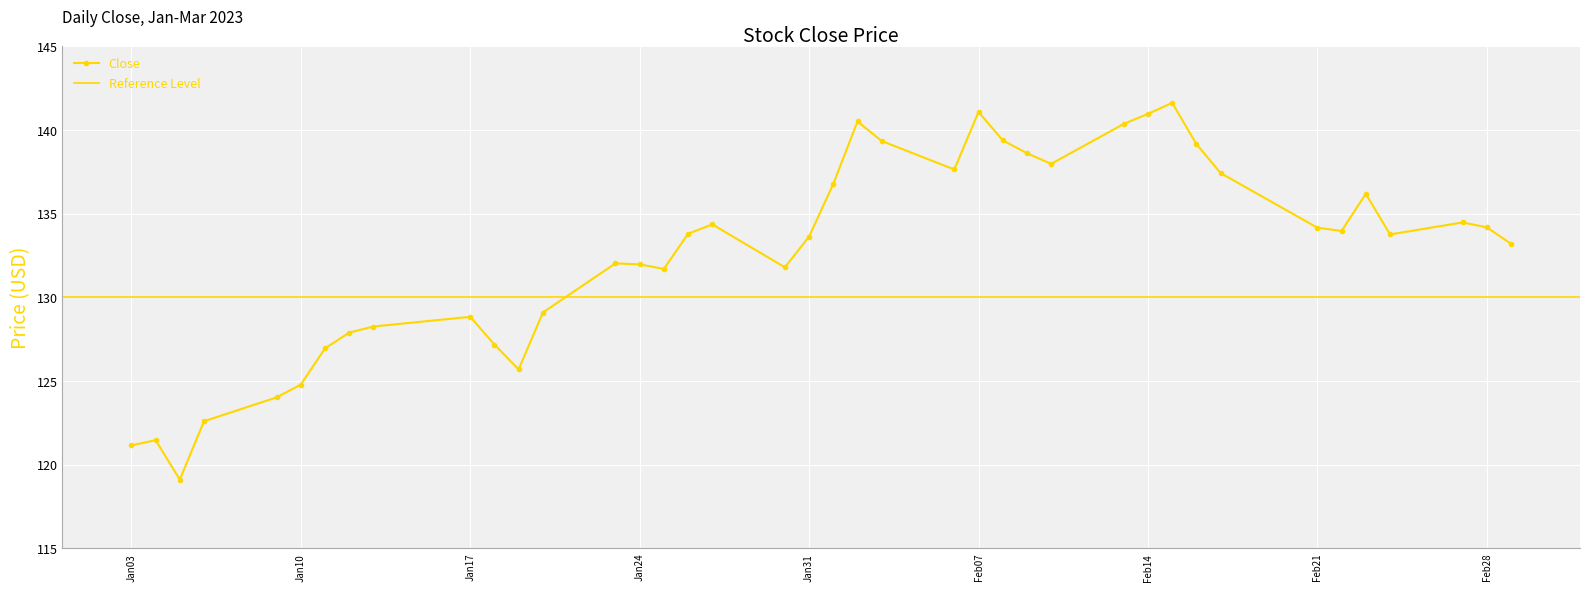

True or false: Close has more than 2 interior local peaks.

True